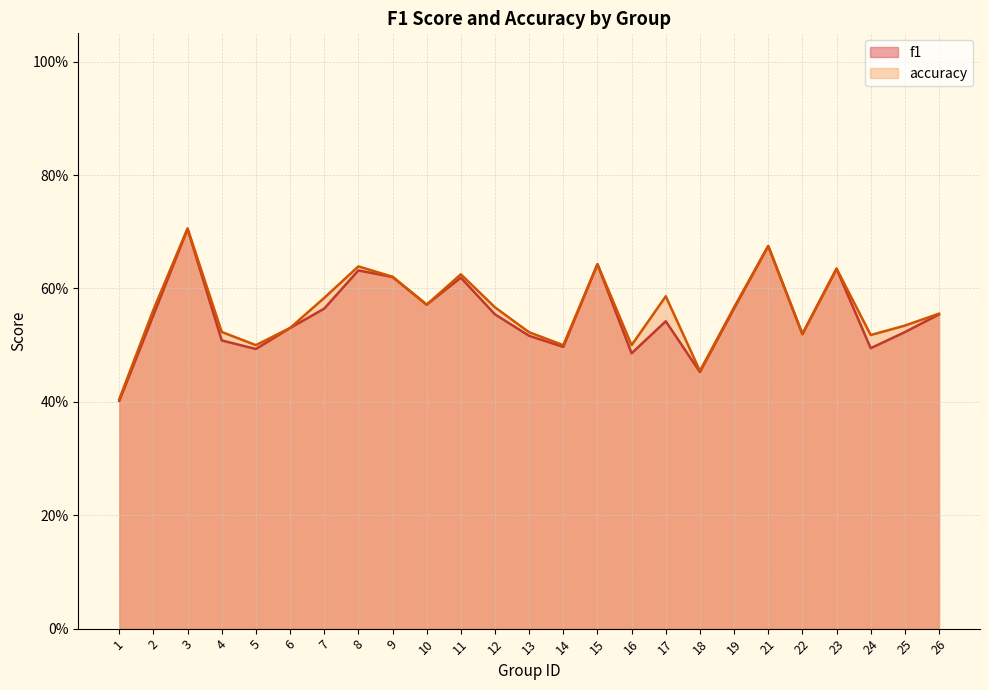

What is the difference between the maximum and minimum values in the f1 series?

0.3